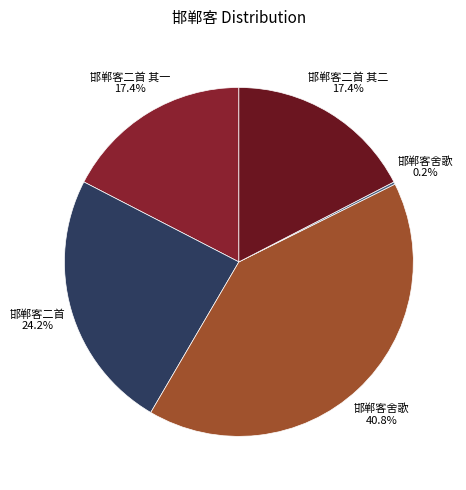

How many segments does this pie chart have?

5